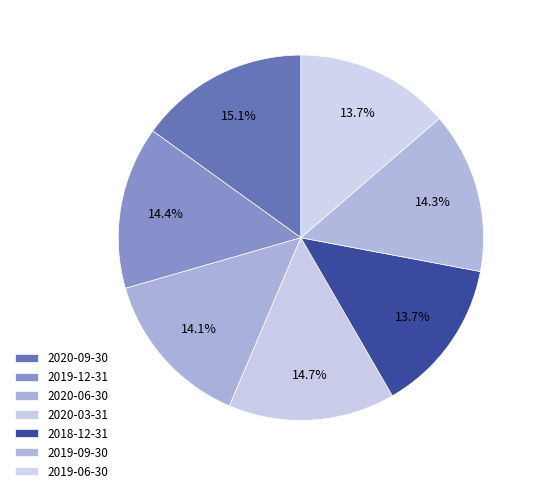

How many slices are in this pie chart?

7